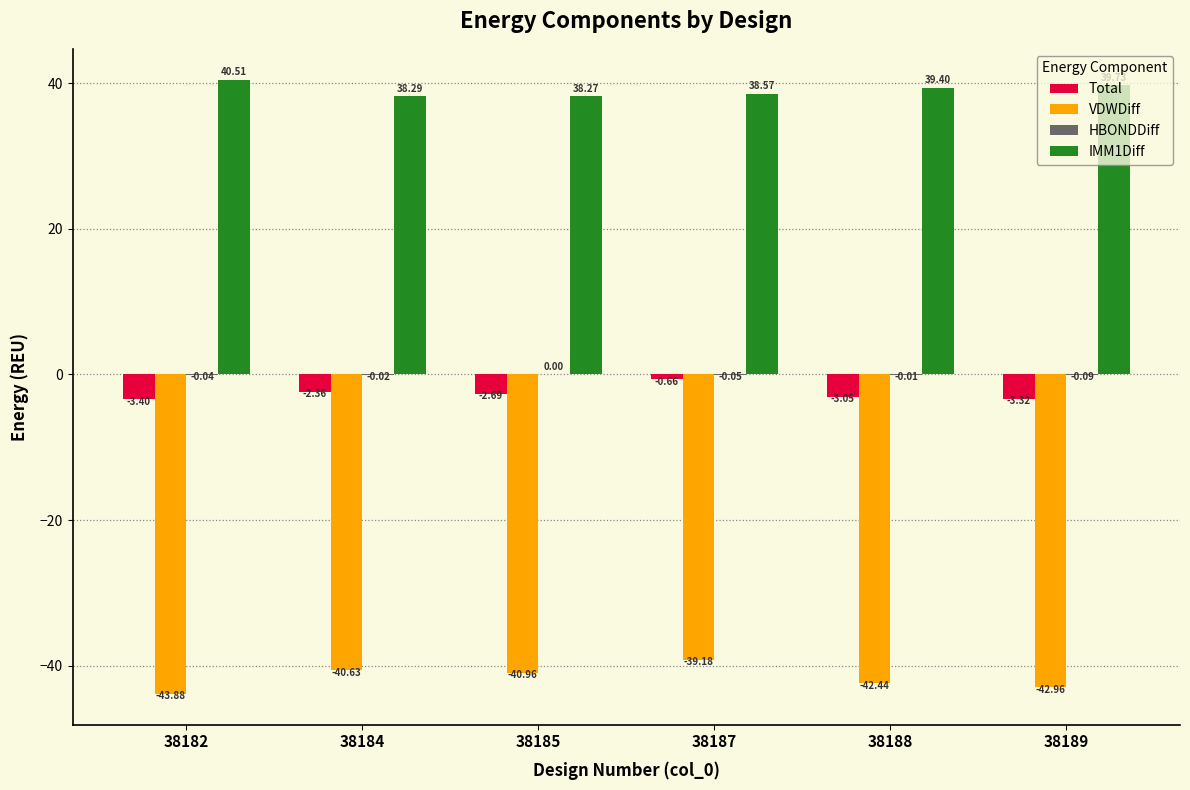

What is the sum of the IMM1Diff values at 38184 and 38185?

76.6